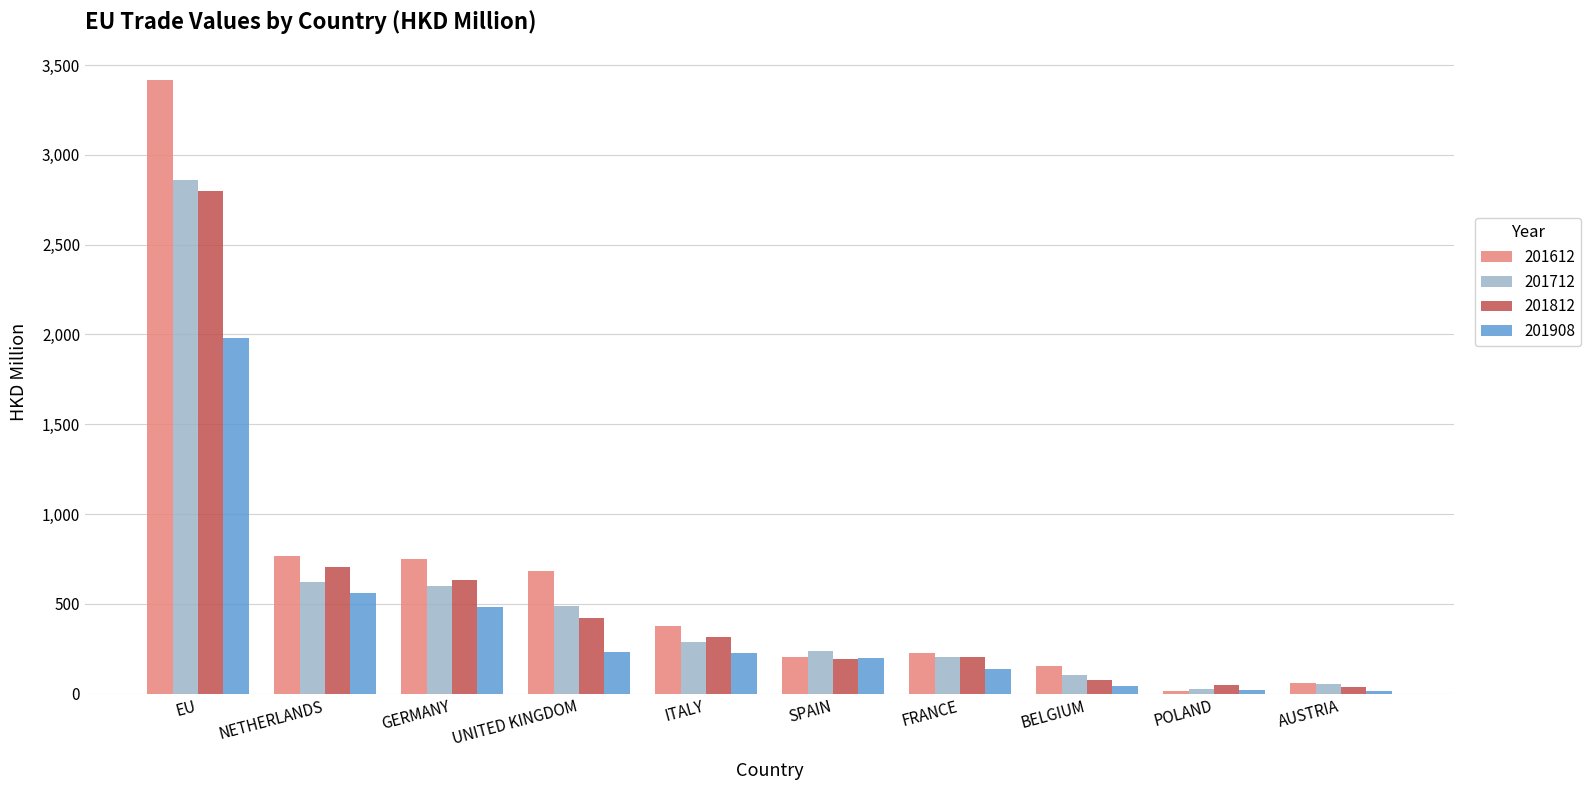

What is the sum of all 201908 values?

3881.4